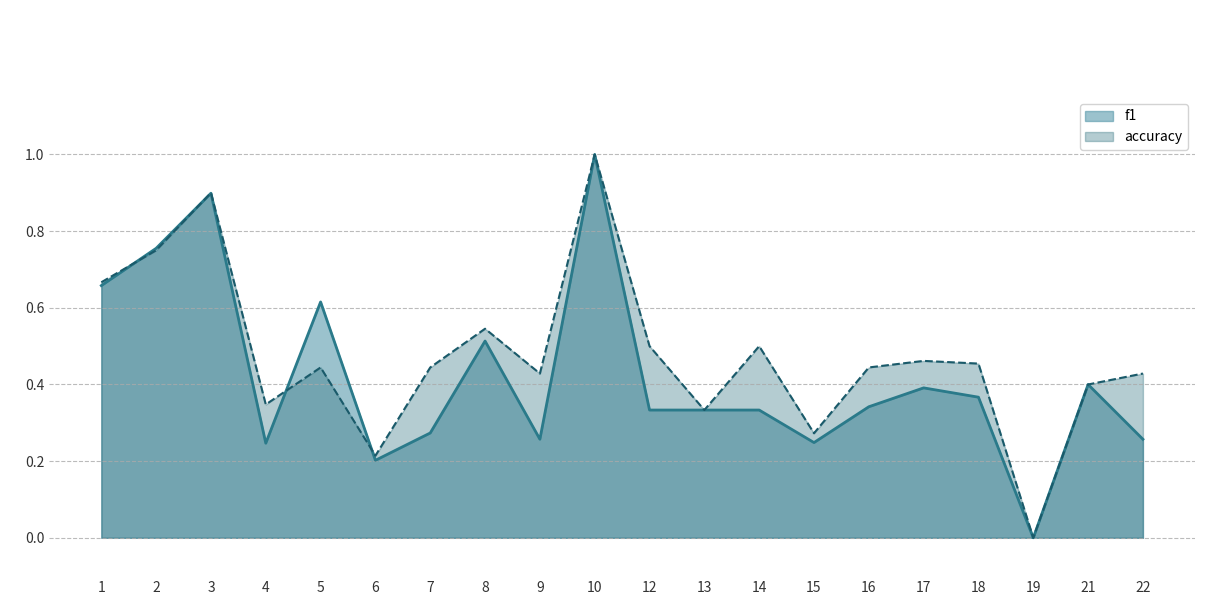

What is the approximate value of accuracy at 18?

0.5